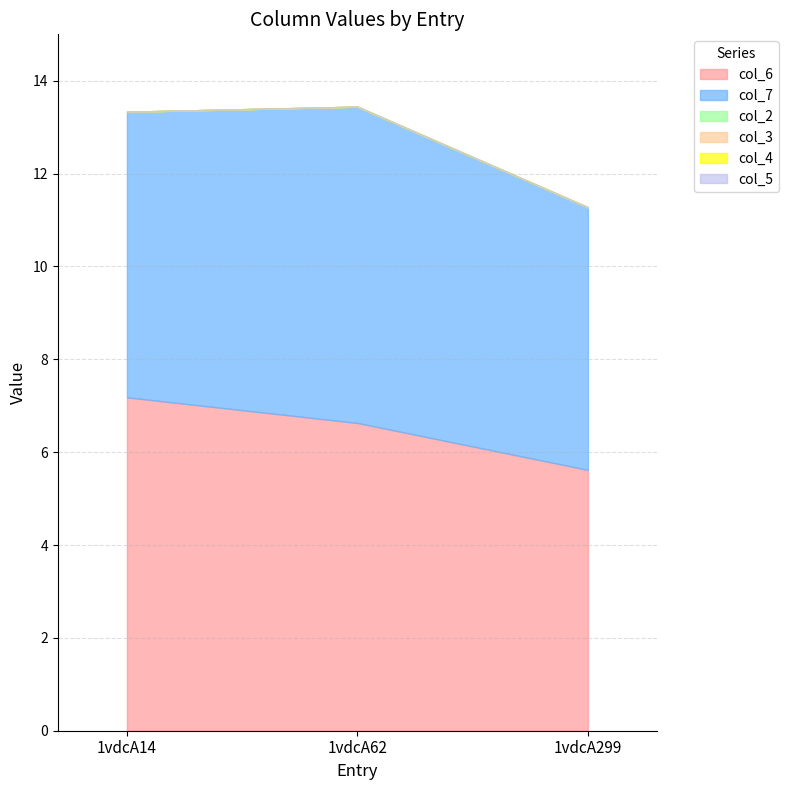

Where does the col_7 series first go above 6?

1vdcA14